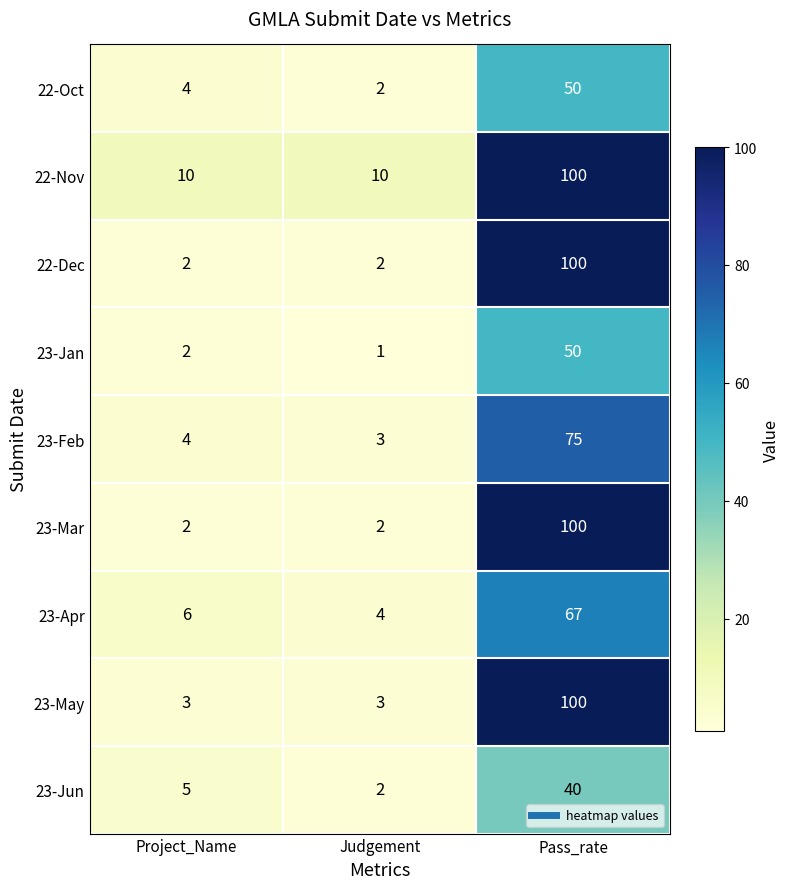

What is the smallest value displayed?

1